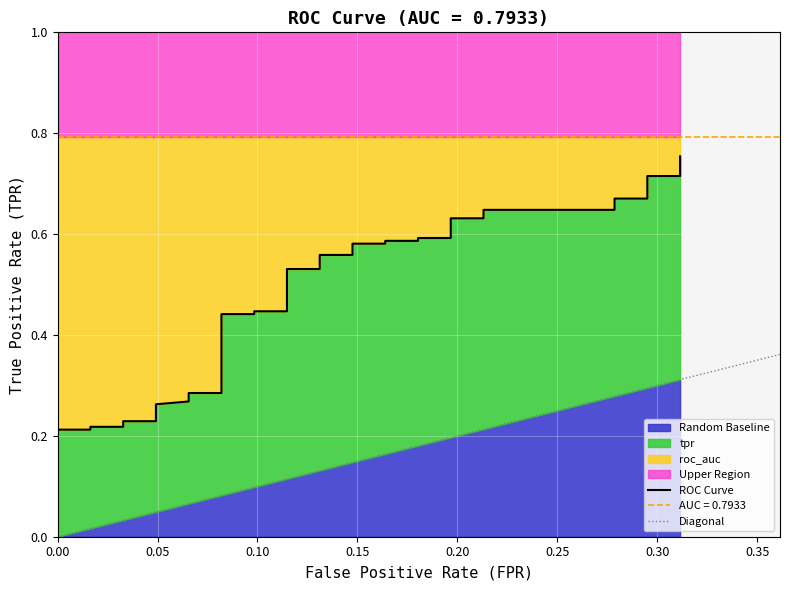

How many values are between 0 and 1?

40